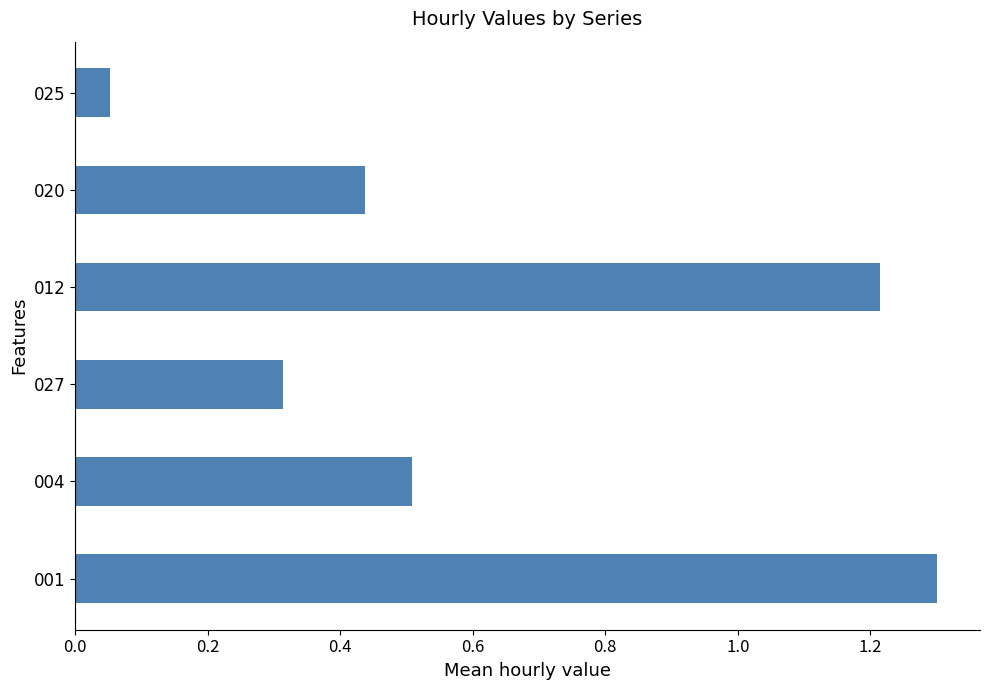

What is the maximum value shown in the chart?

1.3